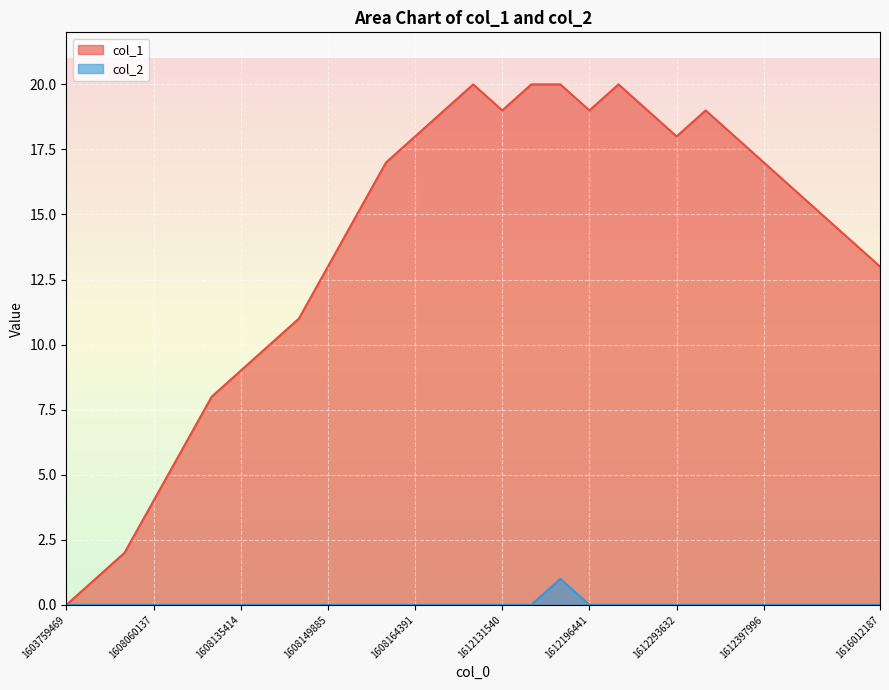

True or false: col_2 has a value of 0 at 27.

False